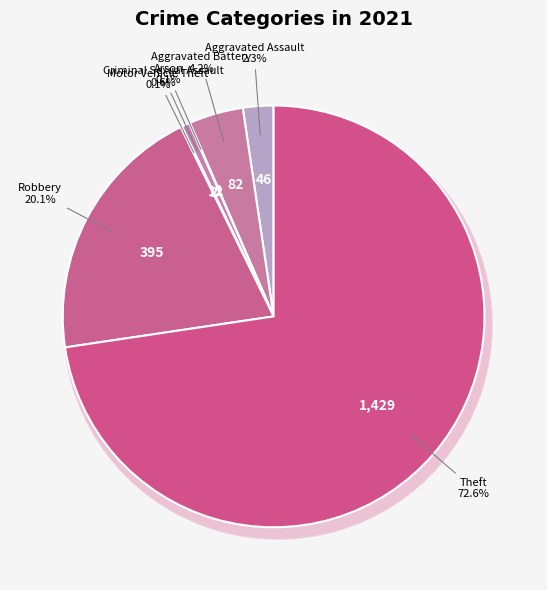

To the nearest percent, what is the combined percentage of Arson and Criminal Sexual Assault?

1%